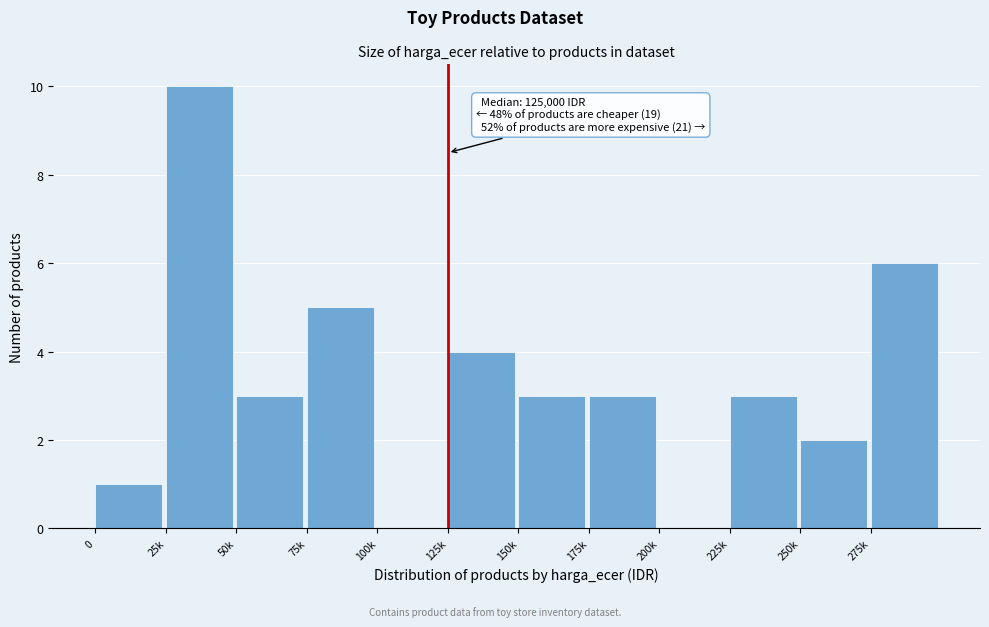

Reading right to left, extract all data points from this chart.

275k=6	250k=2	225k=3	200k=0	175k=3	150k=3	125k=4	100k=0	75k=5	50k=3	25k=10	0=1